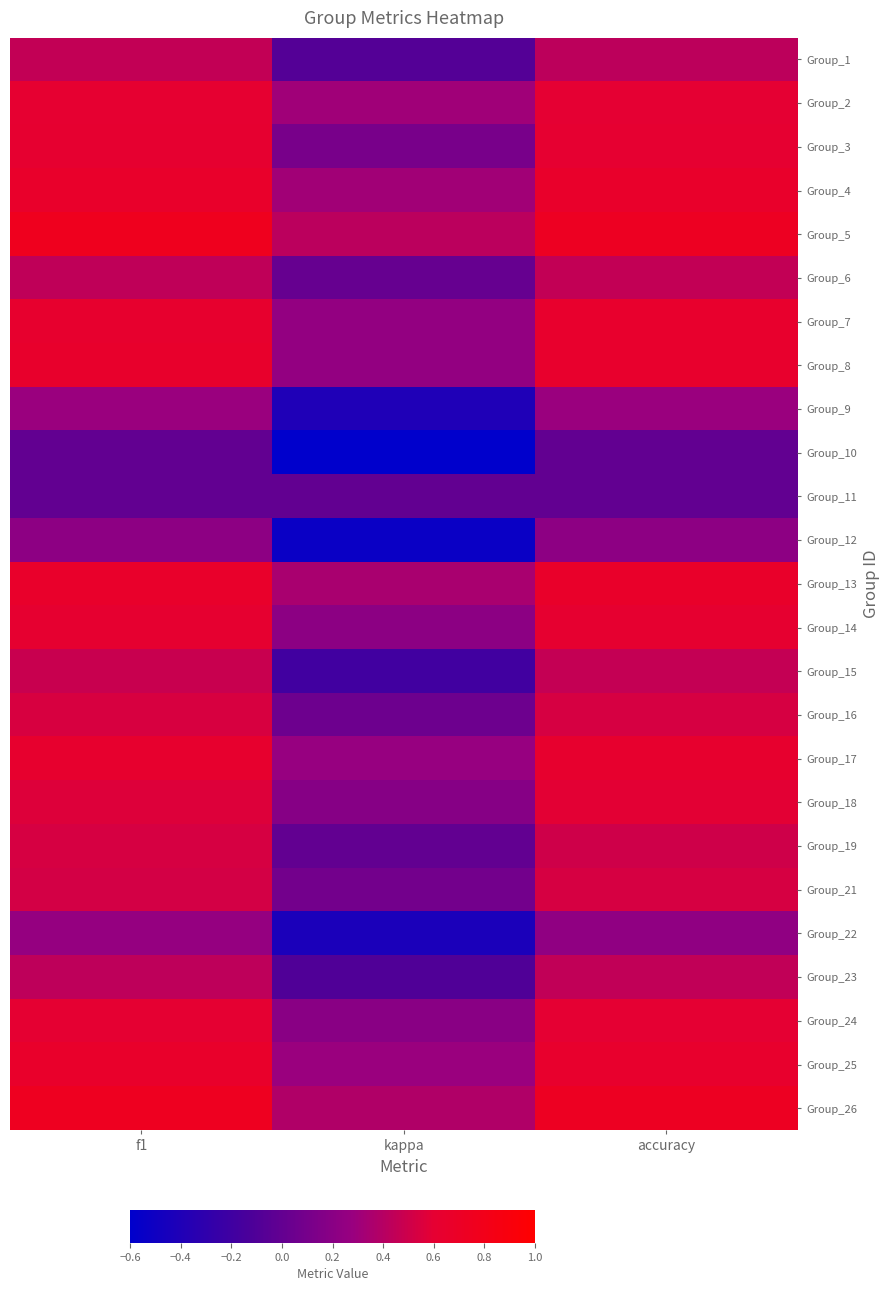

What is the maximum value shown in the chart?

0.8